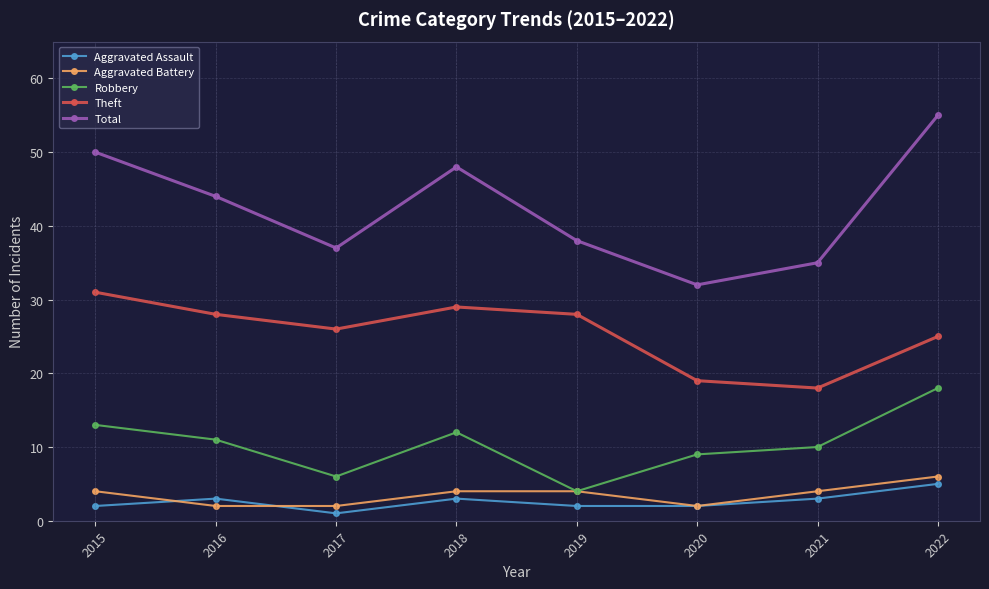

What is the average value of the Aggravated Battery series?

4